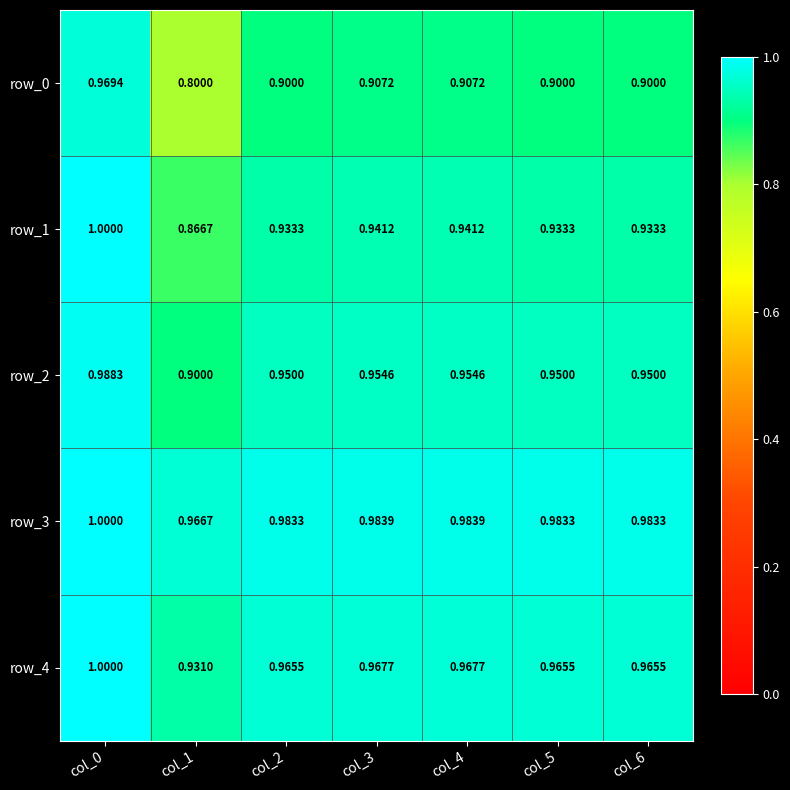

Which label corresponds to the largest value in the chart?

col_0